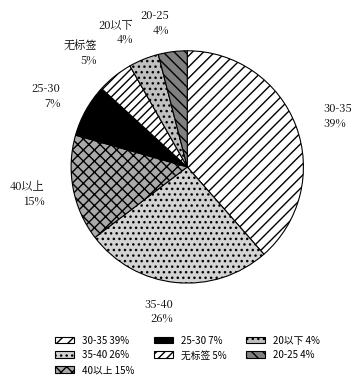

To the nearest percent, what percentage of the pie is 30-35?

39%